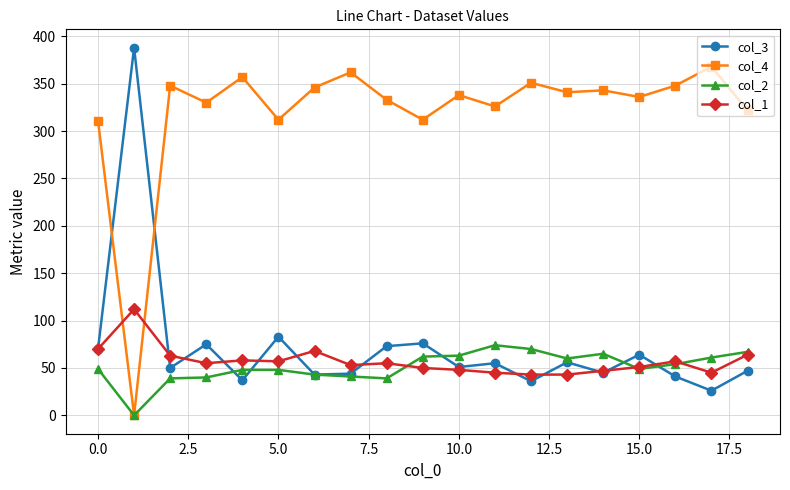

Which series has the largest total across all categories?

col_4